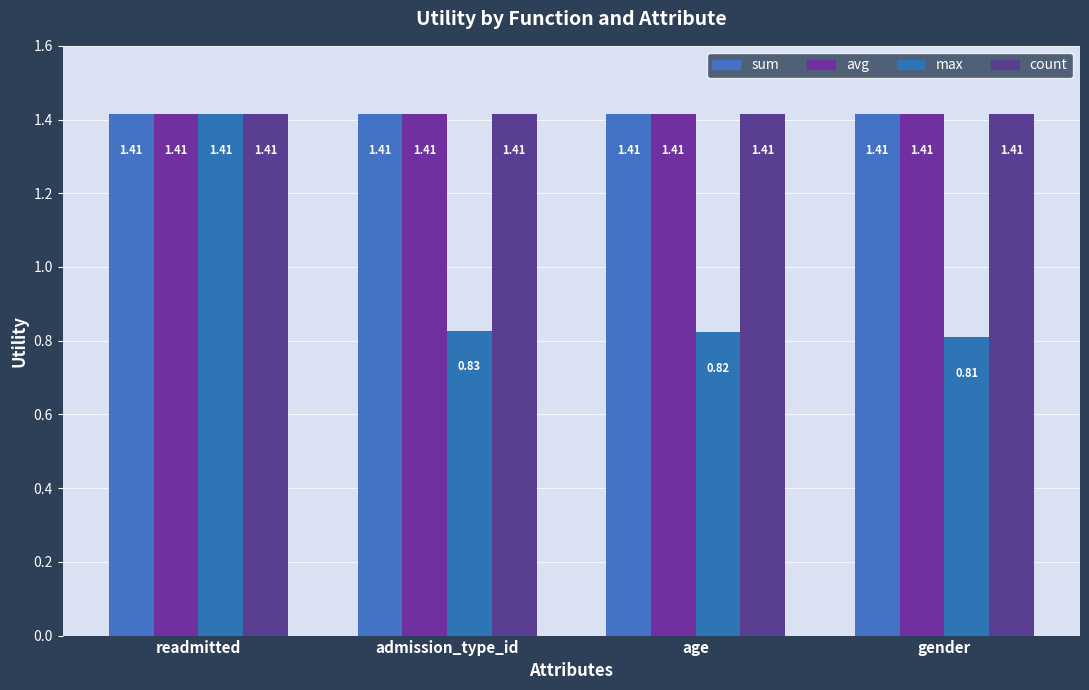

How many groups of bars are there?

4